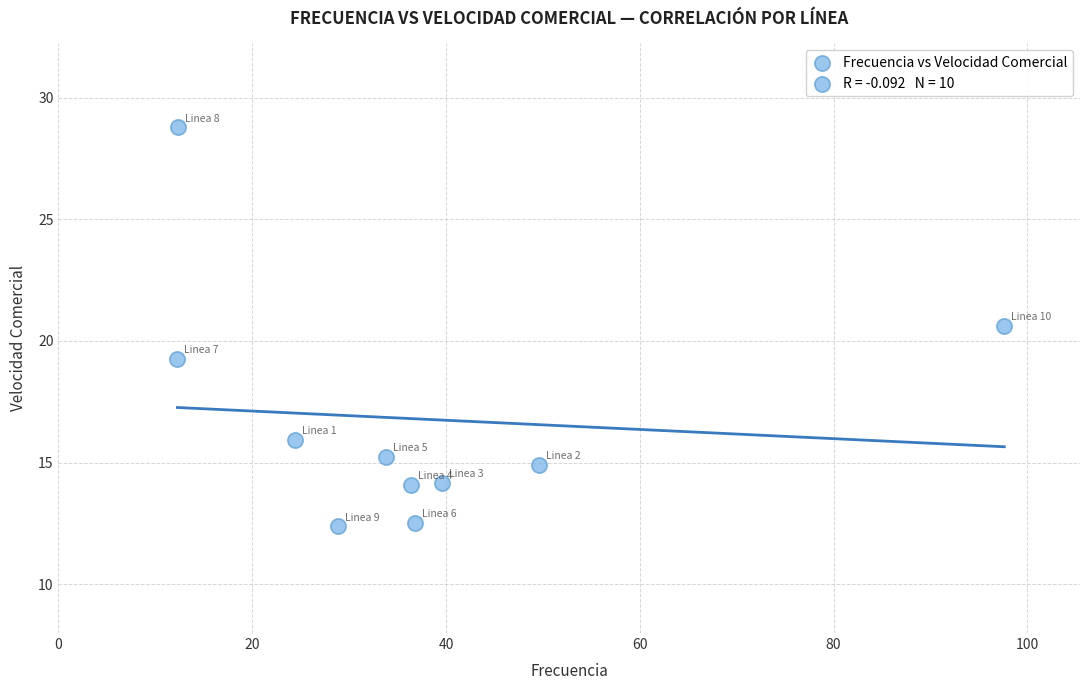

What is the range of Y values (max minus min)?

16.4